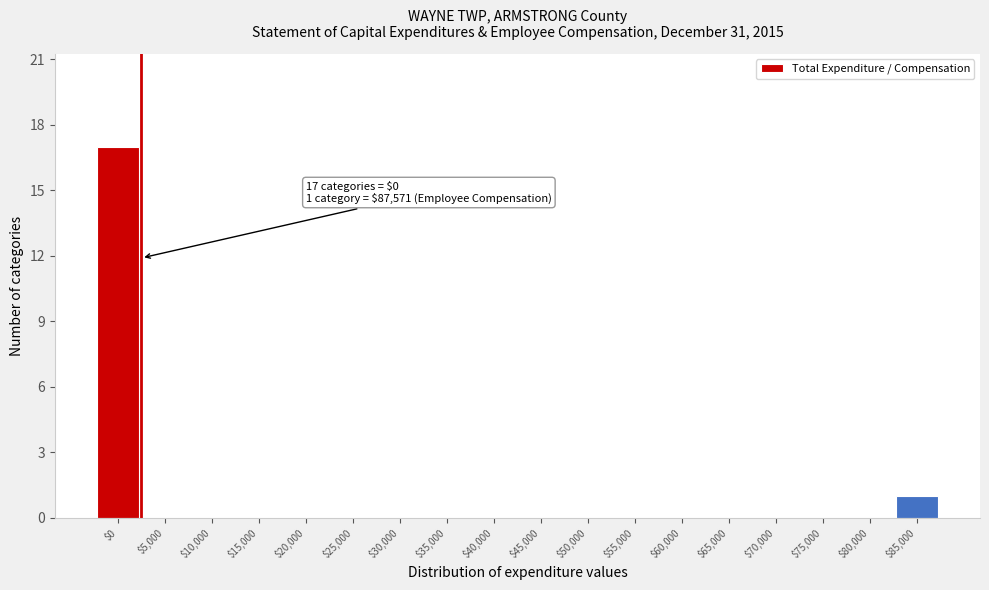

What is the greatest value displayed?

17